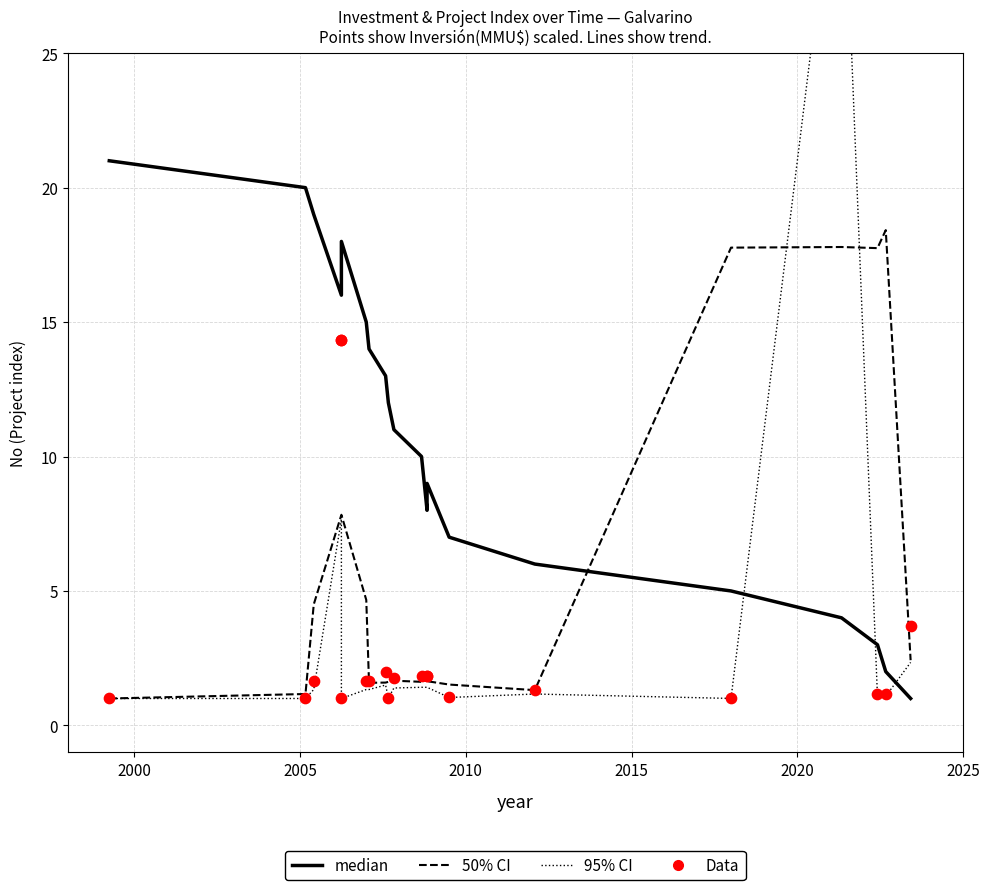

What are all the series names shown in the legend?

median, 50% CI, 95% CI, Data